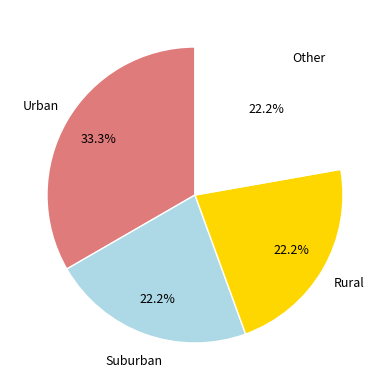

Approximately how many times larger is the value at Suburban compared to Urban?

0.7